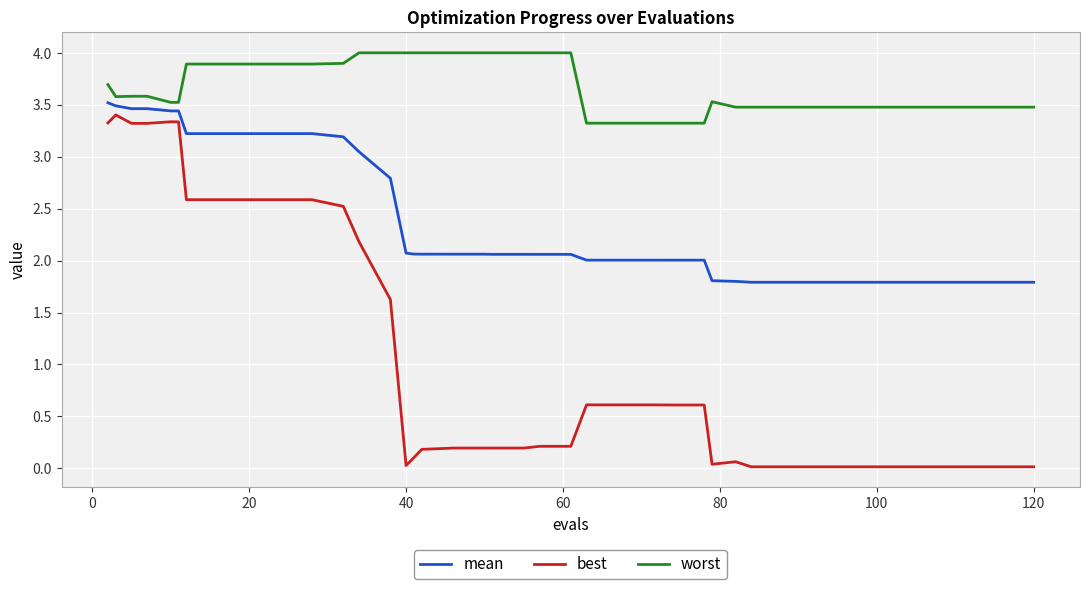

List the series in order of their overall mean, highest first.

worst, mean, best